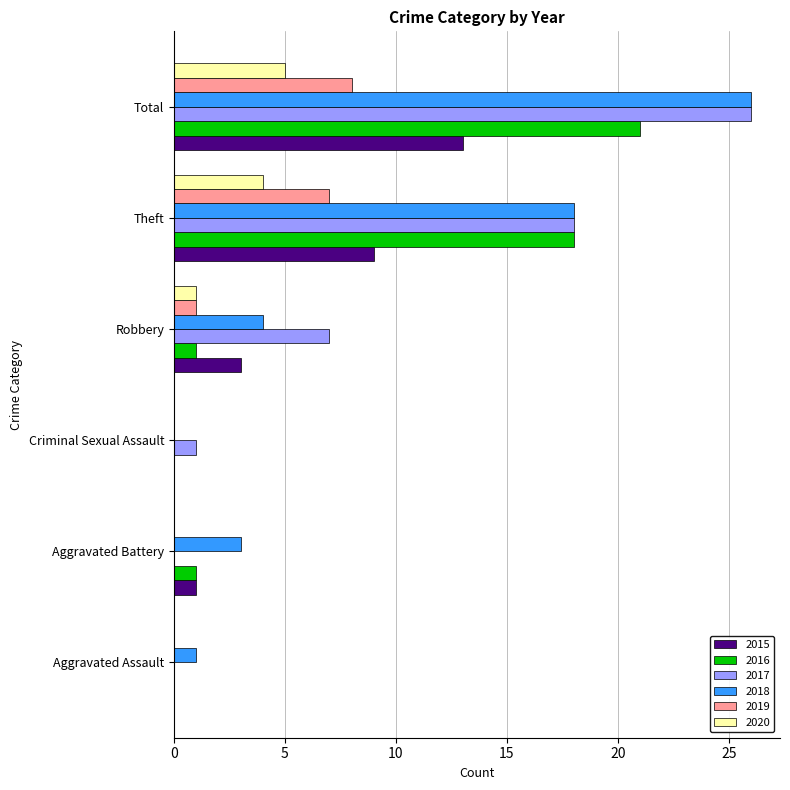

What is the difference between the 2016 values at Robbery and Aggravated Assault?

1